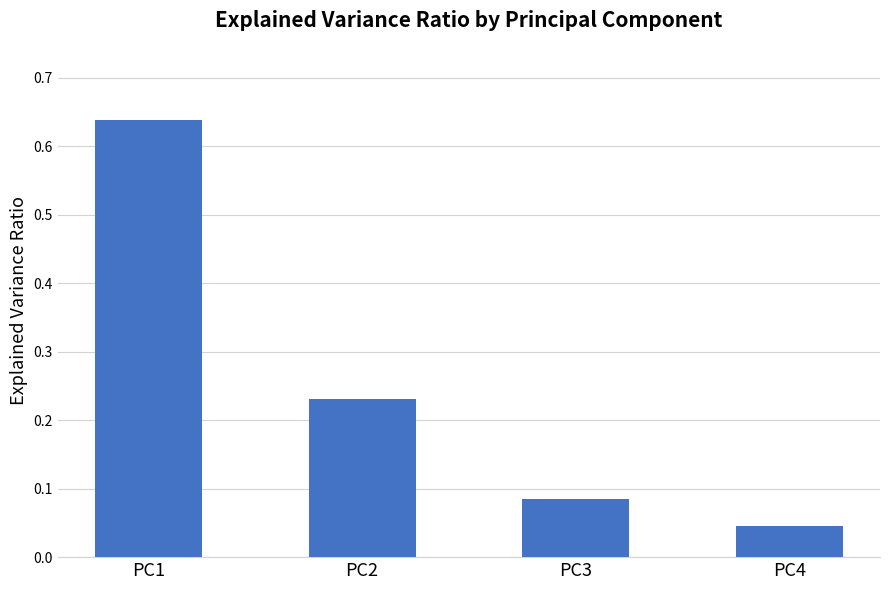

What is the change in value from PC1 to PC4?

-0.6